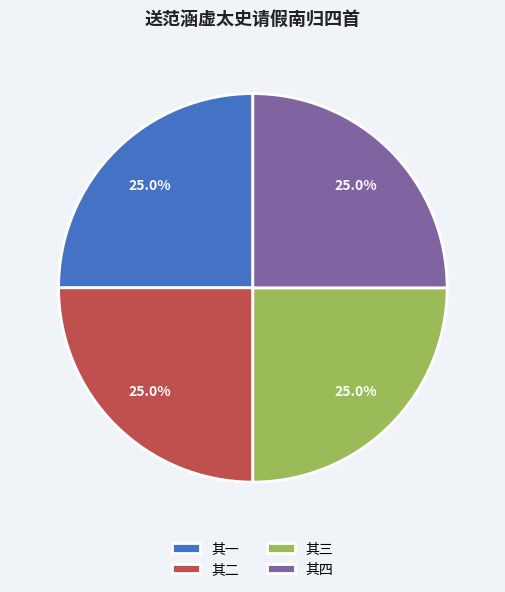

Is there any slice that represents more than half of the pie?

No